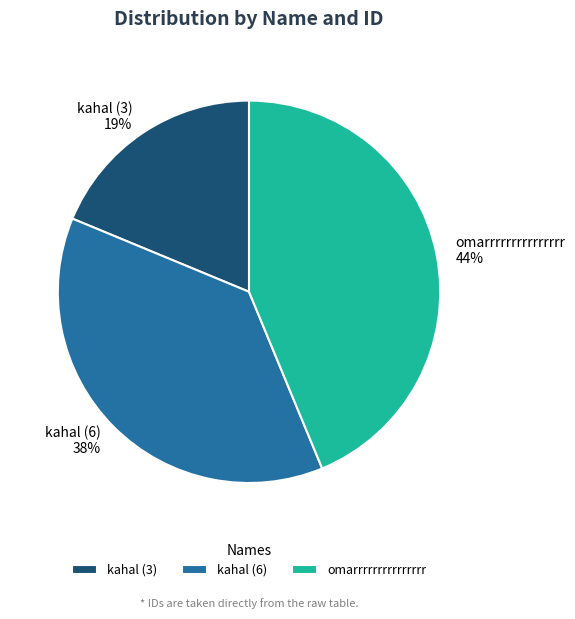

How many segments does this pie chart have?

3